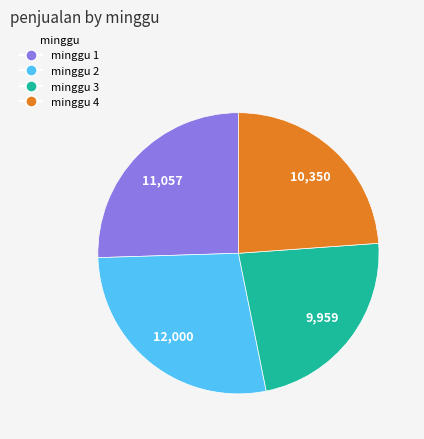

Is there a majority slice in this chart?

No